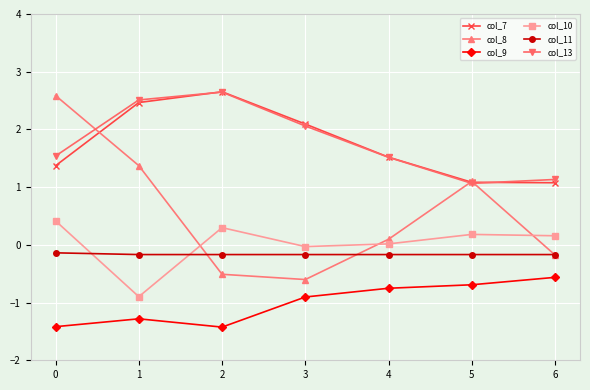

How many lines are shown in the chart?

6